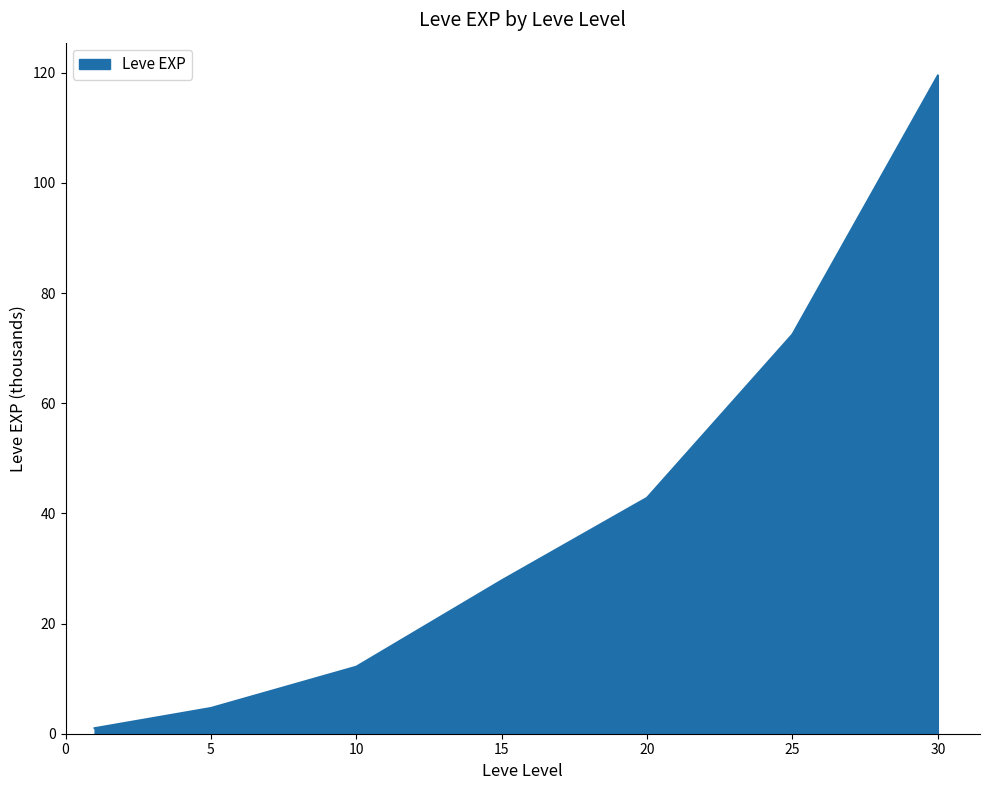

What is the average value?

40.1